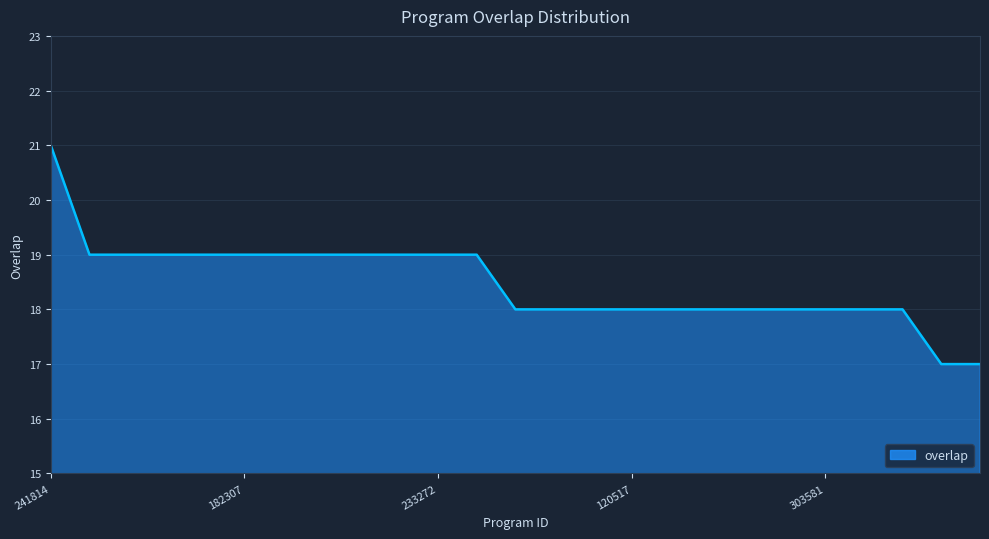

What is the smallest value displayed?

17